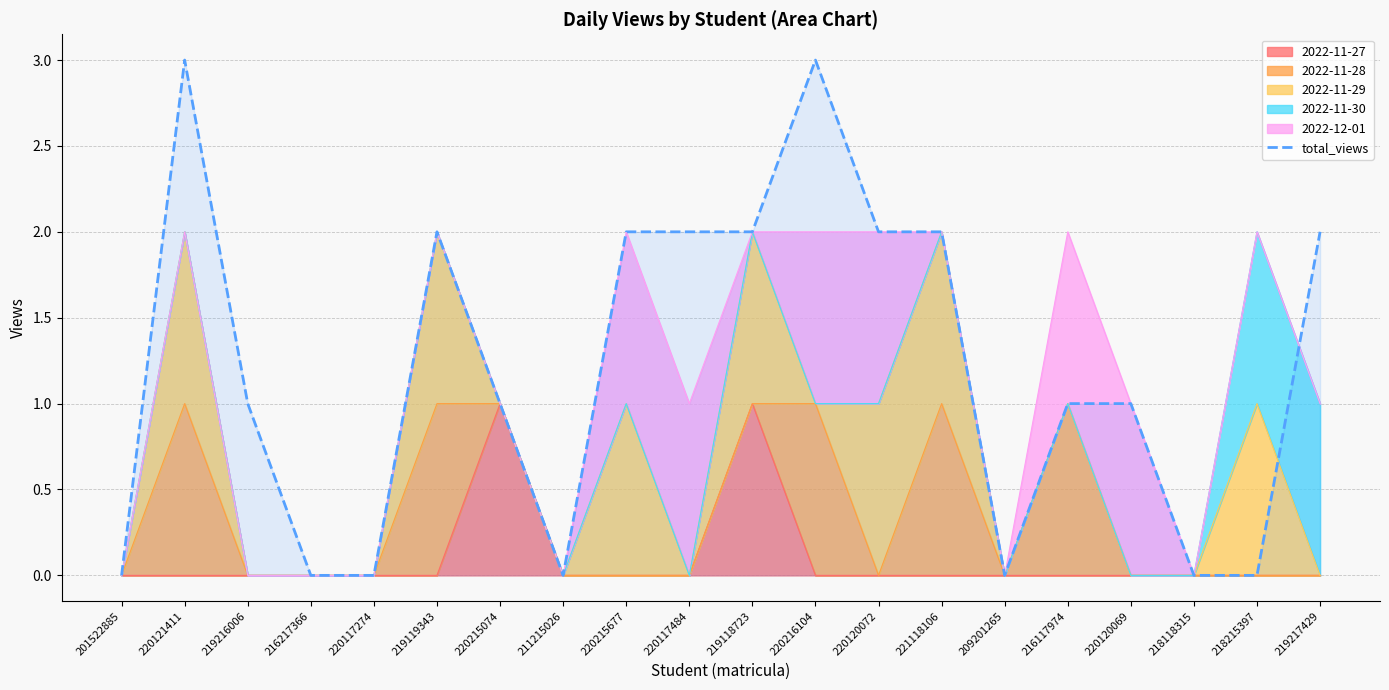

What is the maximum value shown in the chart?

3